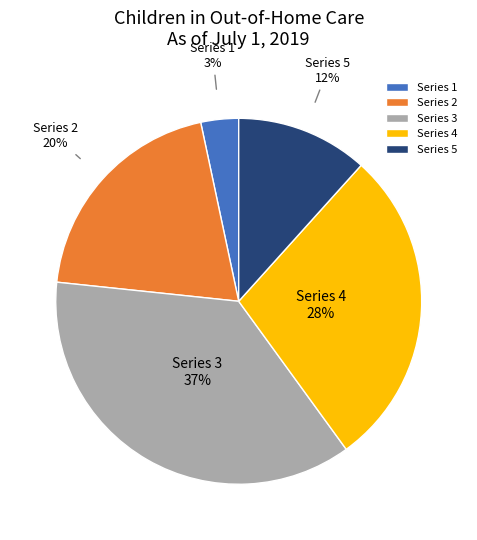

To the nearest percent, what is the average slice percentage?

20%